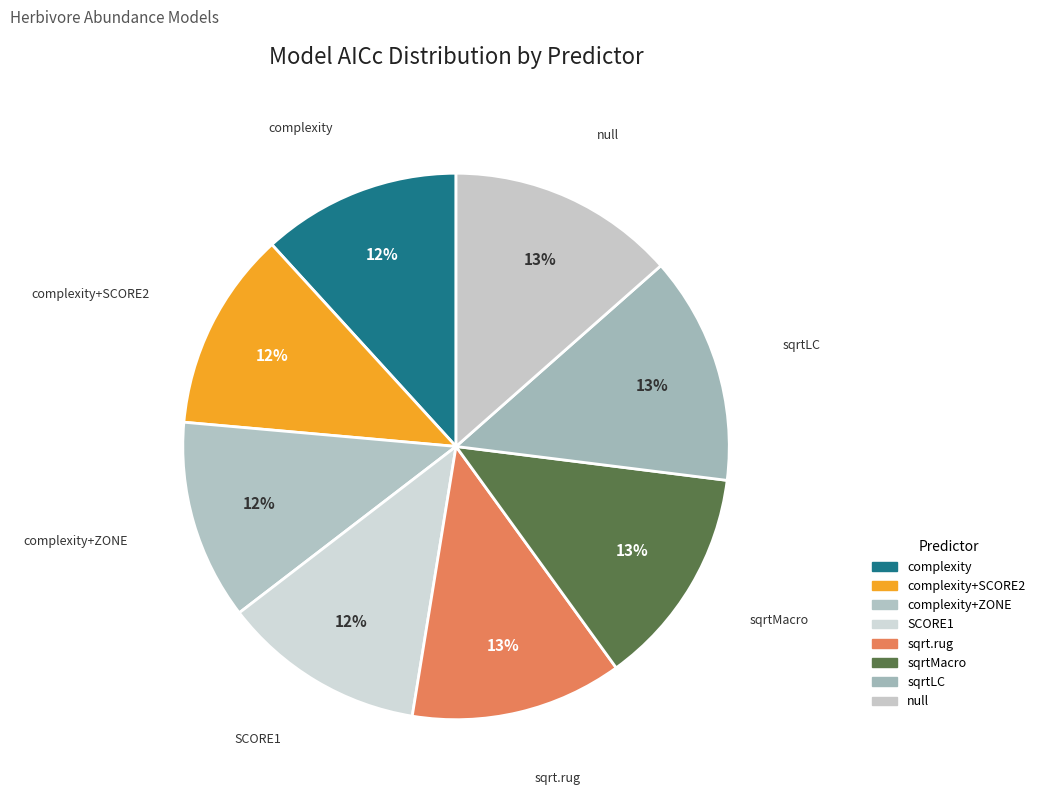

Combined, do sqrtMacro and complexity+ZONE account for over 50%?

No